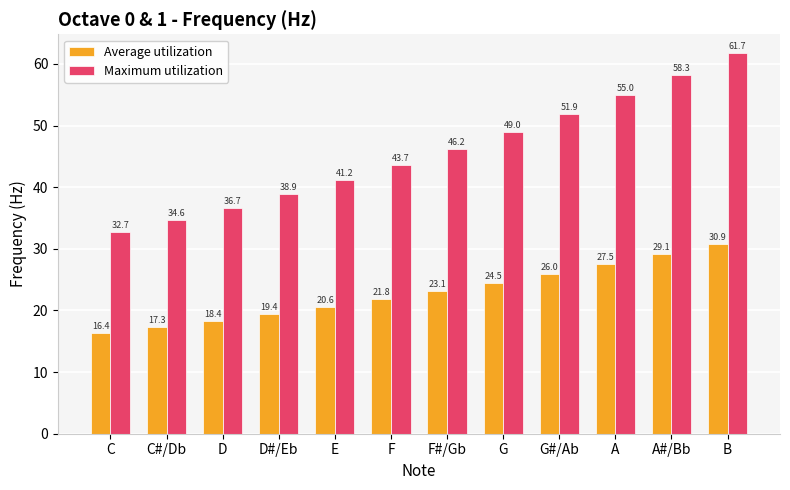

At which category does the chart reach its minimum across all series?

C